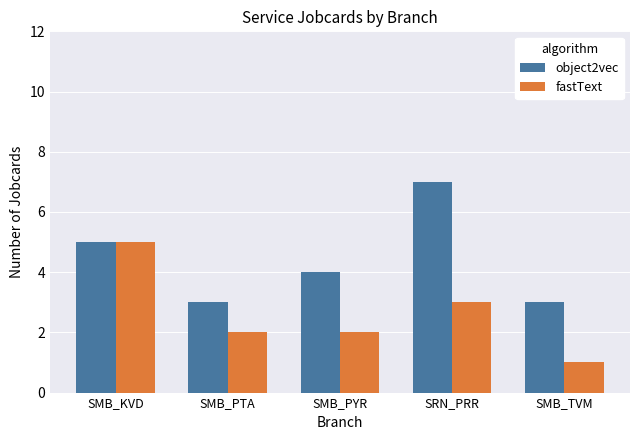

What is the difference between the maximum and second lowest values in the fastText series?

3